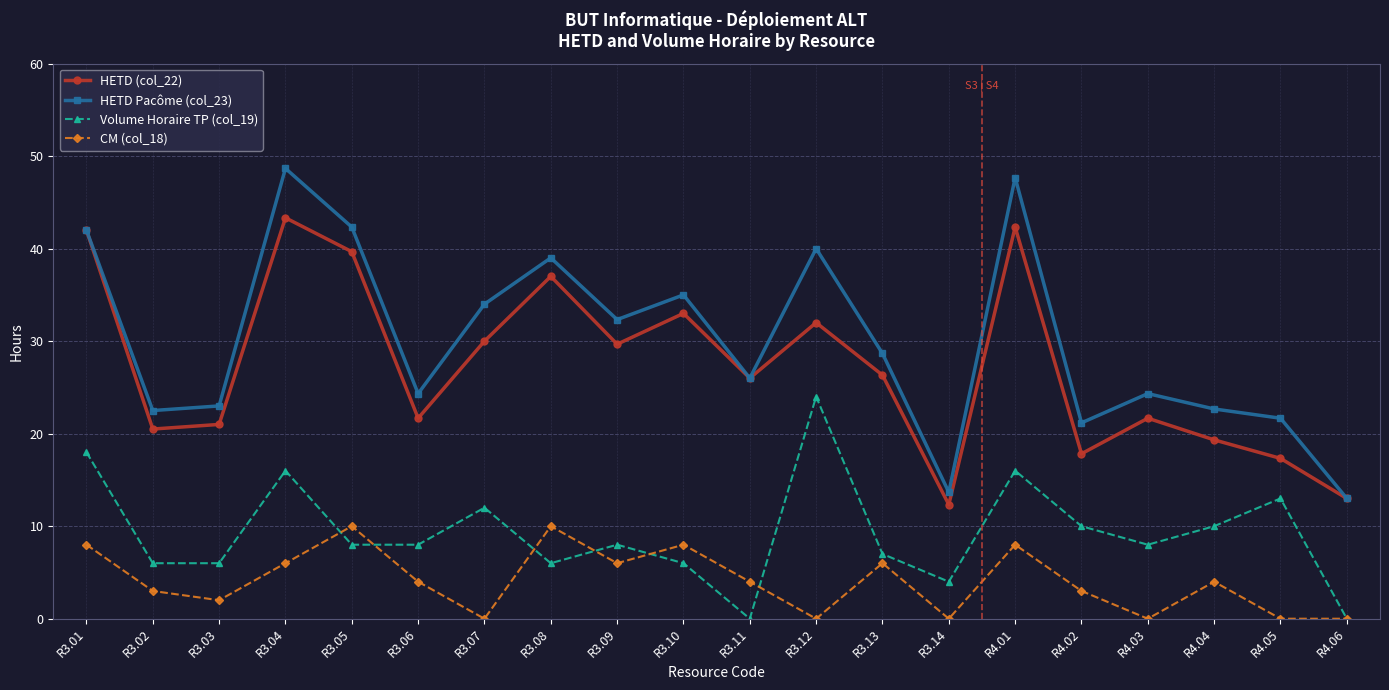

Where is the first local minimum for HETD Pacôme (col_23)?

R3.02